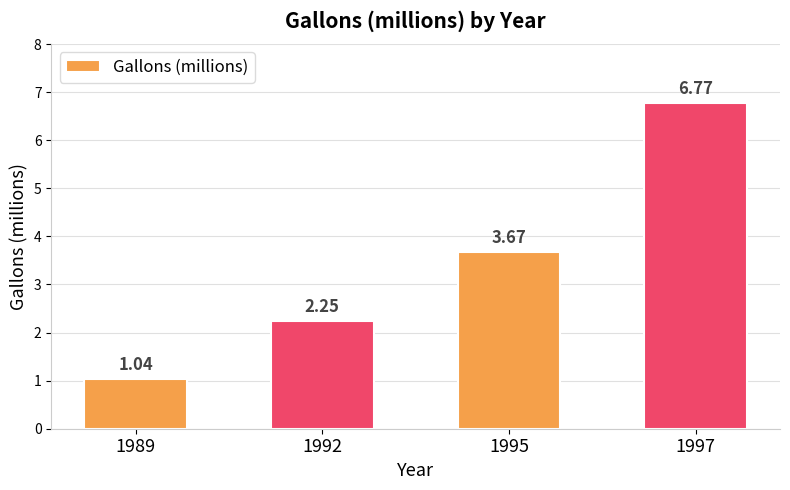

What is the change in value from 1992 to 1995?

+1.4